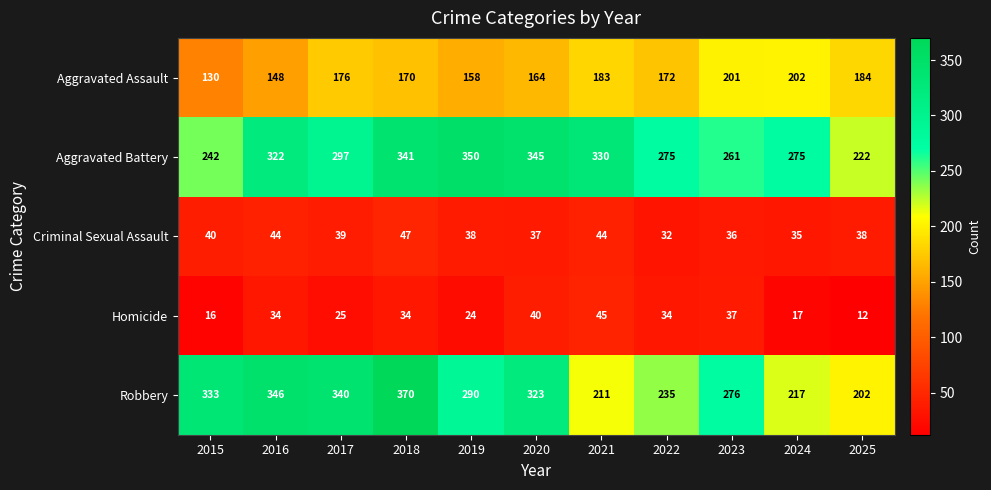

Which series changed the most between 2018 and 2024?

Robbery